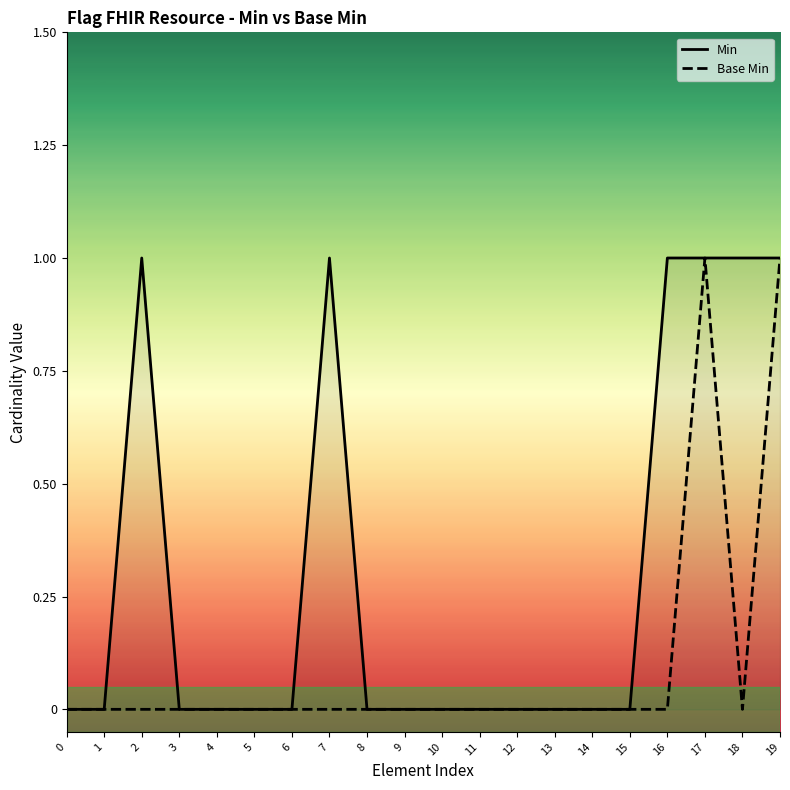

Reading left to right, extract all data points from this chart.

Min: 0=0	1=0	2=1	3=0	4=0	5=0	6=0	7=1	8=0	9=0	10=0	11=0	12=0	13=0	14=0	15=0	16=1	17=1	18=1	19=1
Base Min: 0=0	1=0	2=0	3=0	4=0	5=0	6=0	7=0	8=0	9=0	10=0	11=0	12=0	13=0	14=0	15=0	16=0	17=1	18=0	19=1